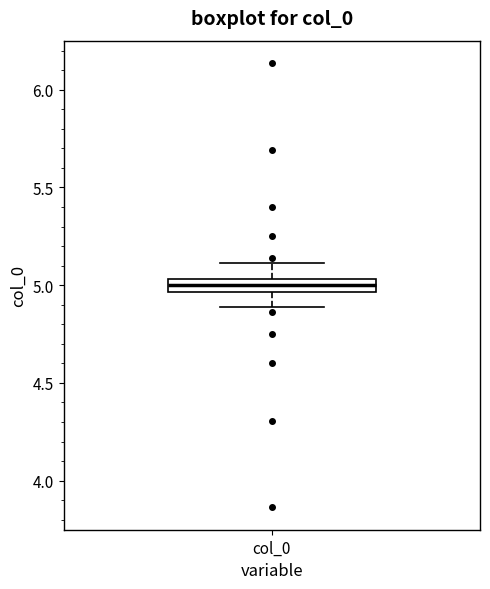

Where does the median line of the box for col_0 sit on the y-axis? The values are not printed on the chart, so give them approximately, as read against the axis.

5.00